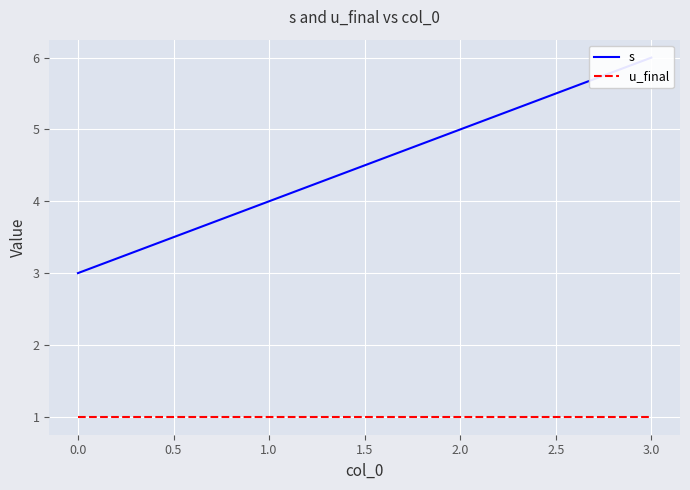

Which series has the widest spread of values?

s